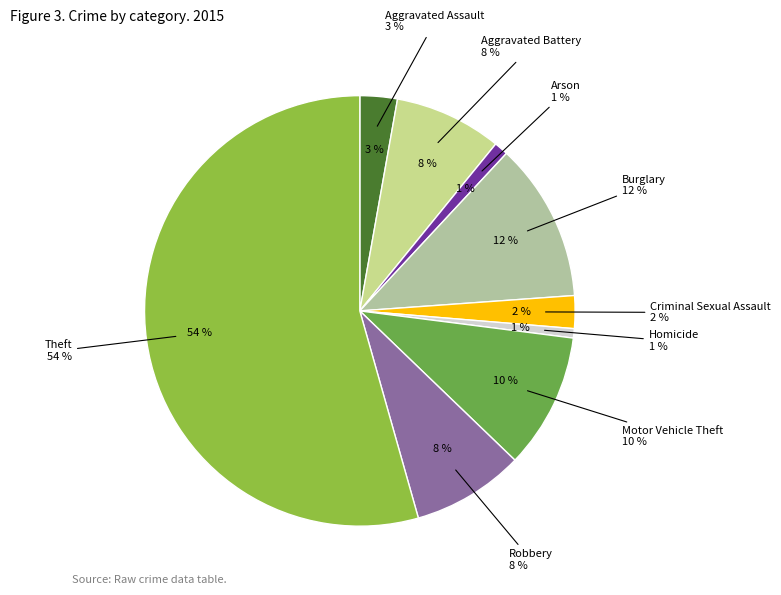

What is the majority slice?

Theft